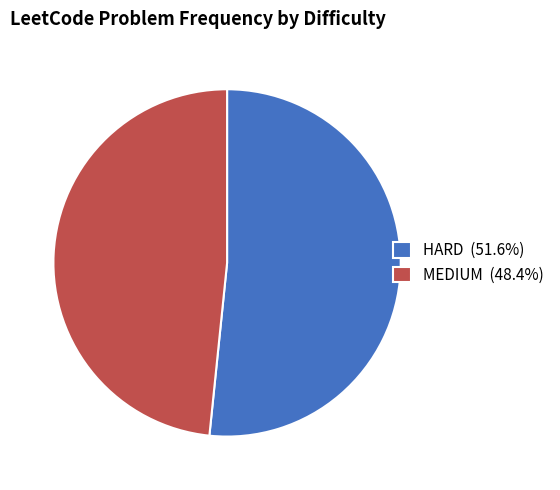

Does any single category account for the majority?

Yes